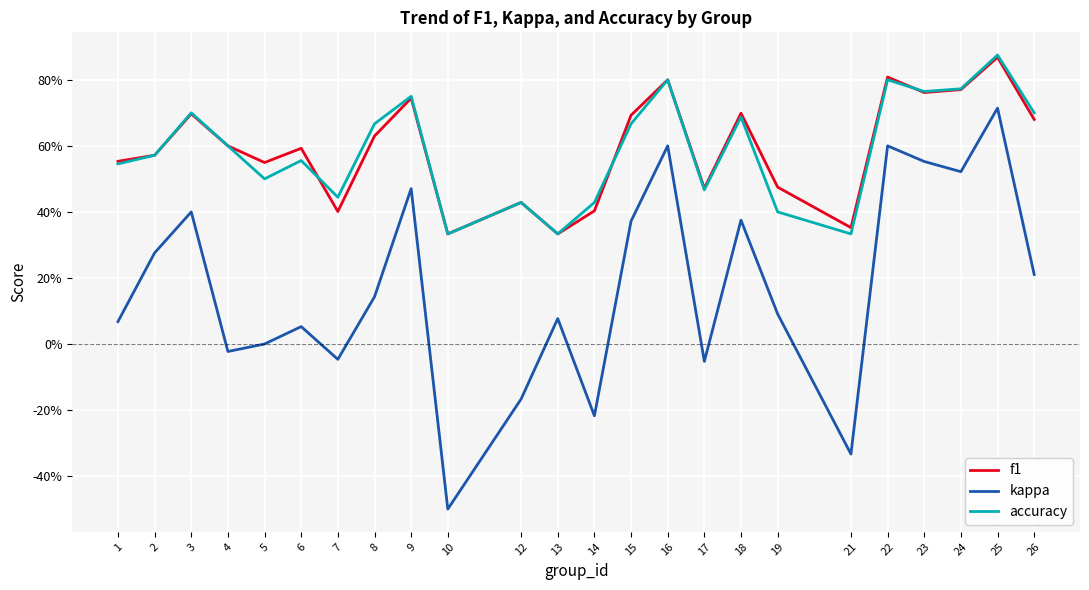

Is this an area chart (filled region under the line)?

No